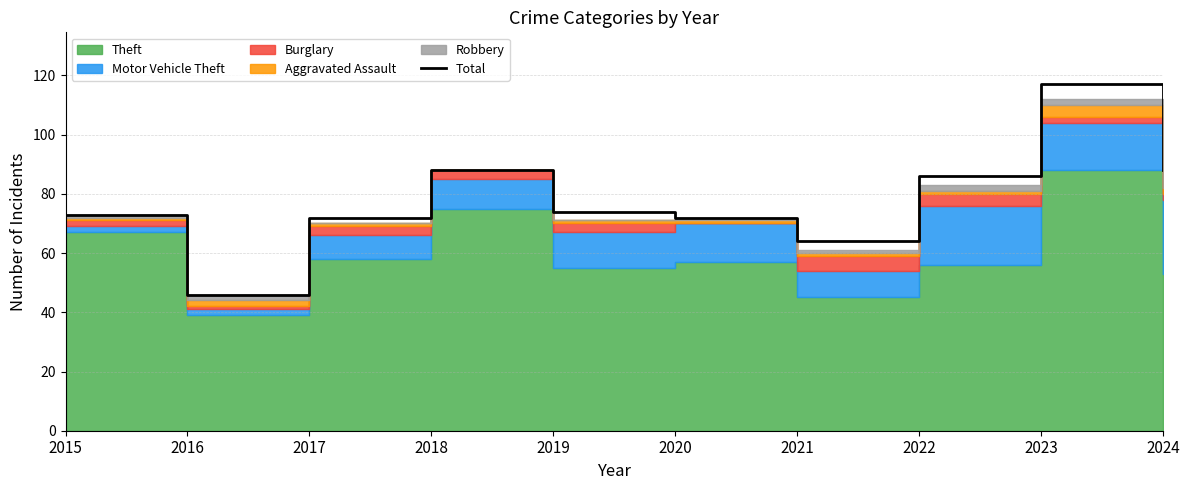

True or false: there are more than 1 points higher than both neighbors.

True